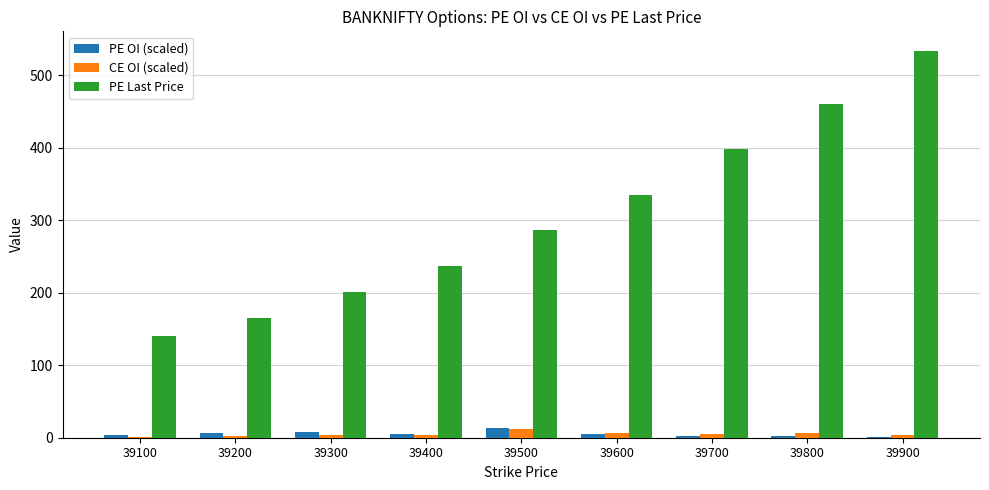

Are the bars horizontal?

No